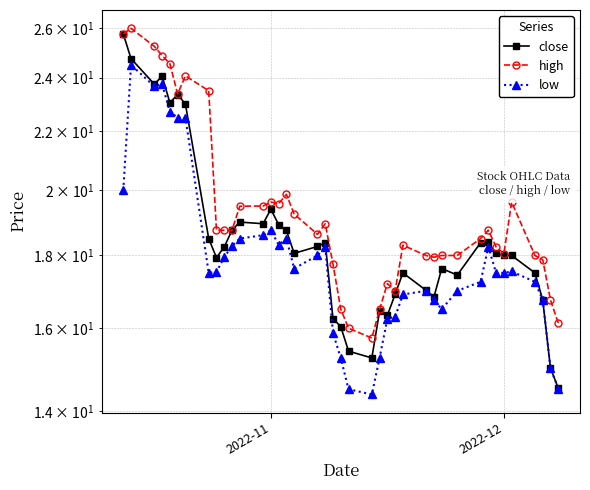

At how many categories does at least one series exceed 24?

6